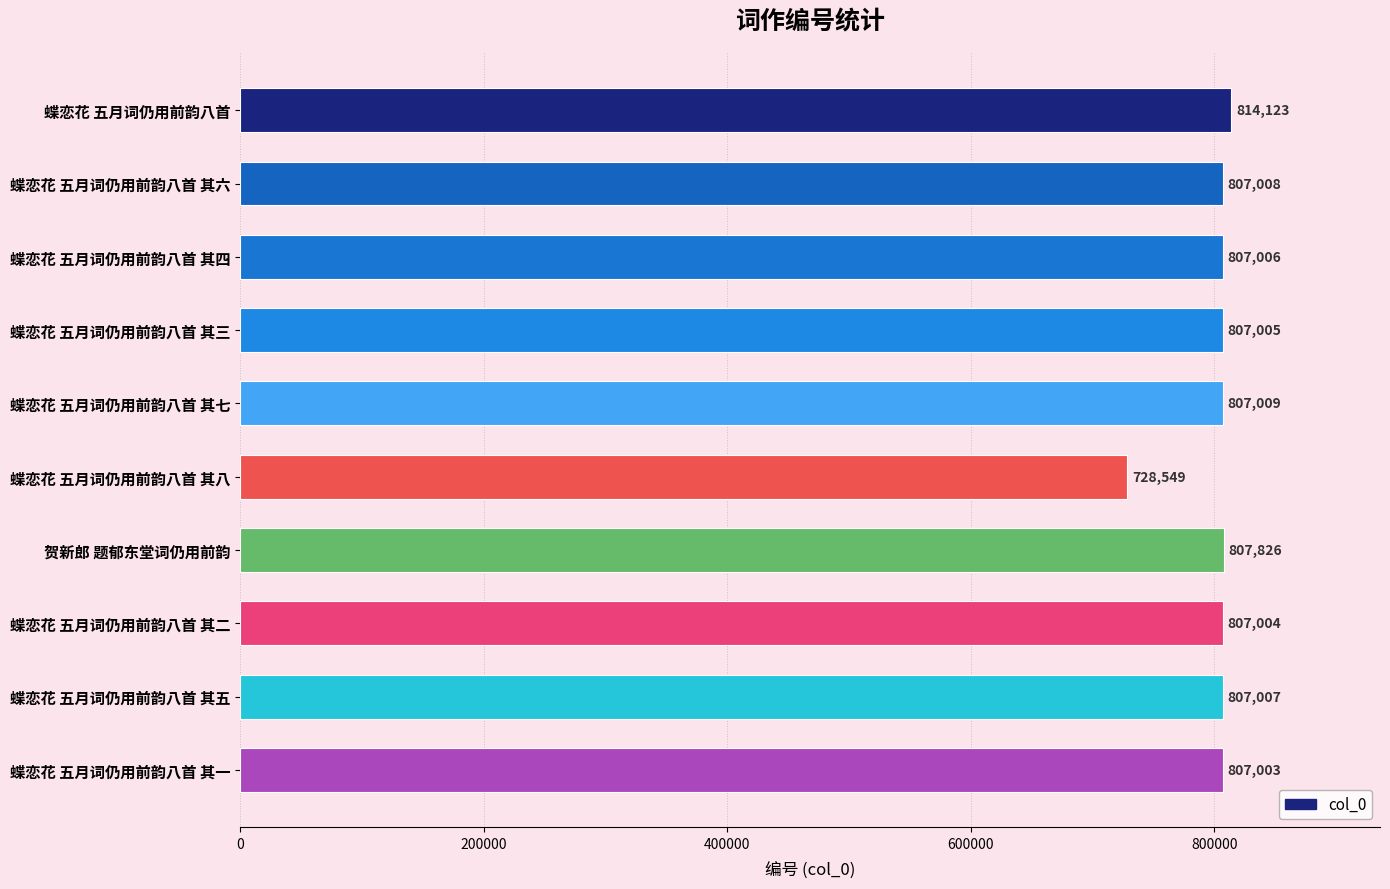

What is the label of the 3rd bar from the top?

蝶恋花 五月词仍用前韵八首 其四